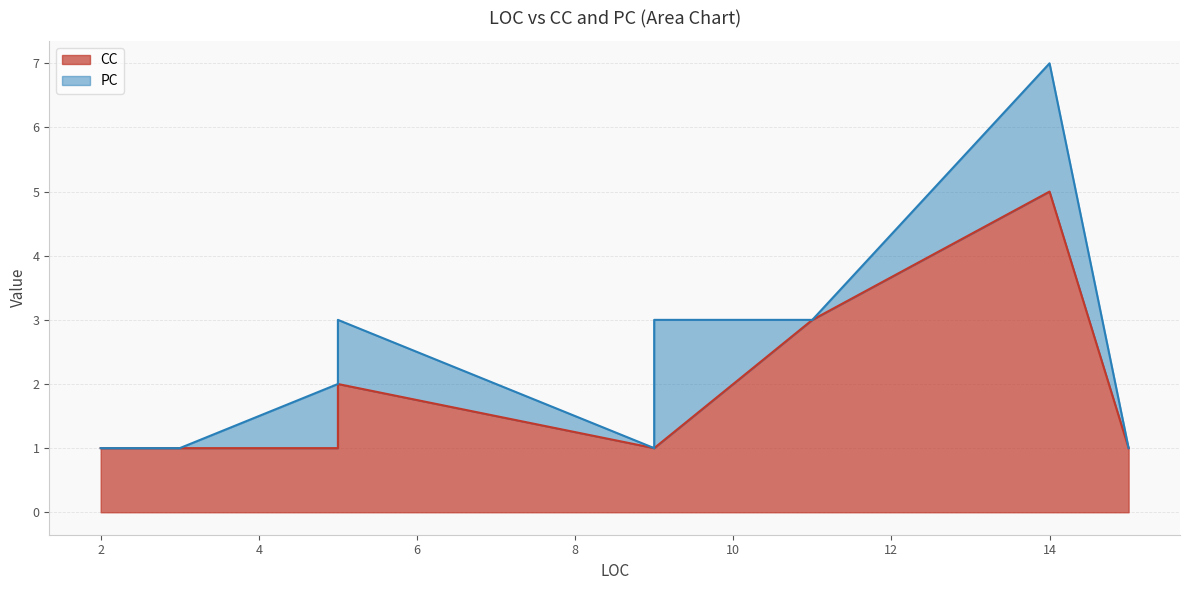

Is it true that CC equals 2 at 5?

True